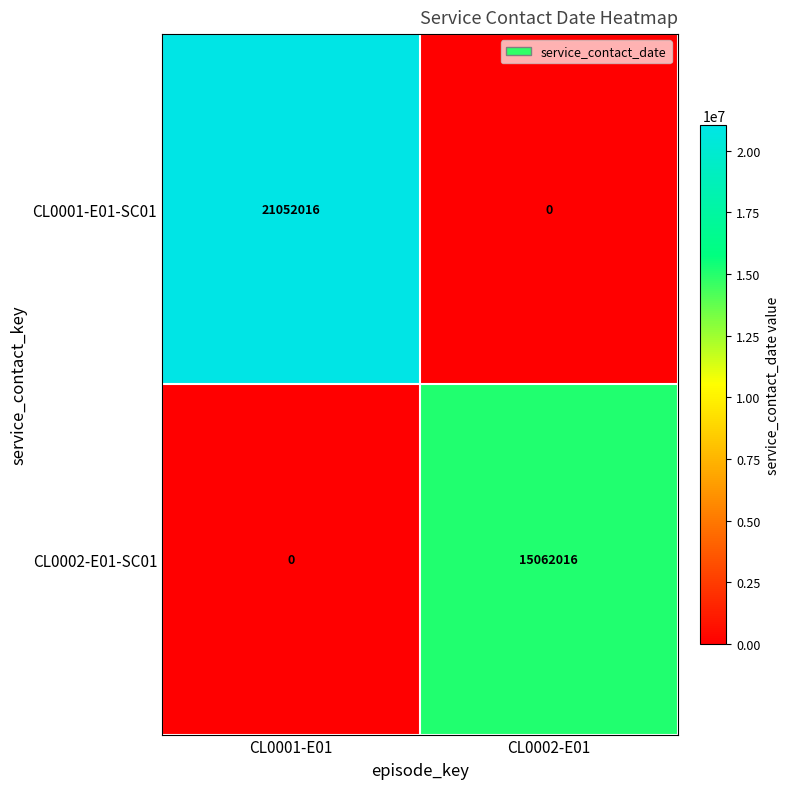

How many categories are shown in the chart?

2